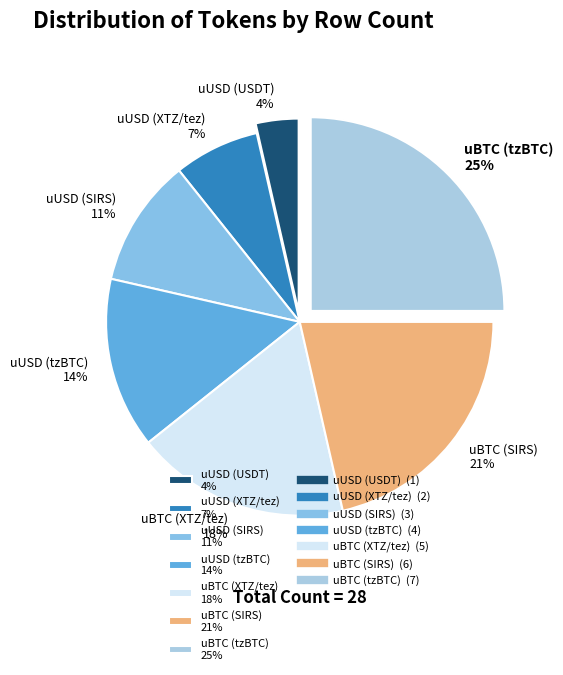

Rank the categories by value from highest to lowest.

uBTC (tzBTC), uBTC (SIRS), uBTC (XTZ/tez), uUSD (tzBTC), uUSD (SIRS), uUSD (XTZ/tez), uUSD (USDT)